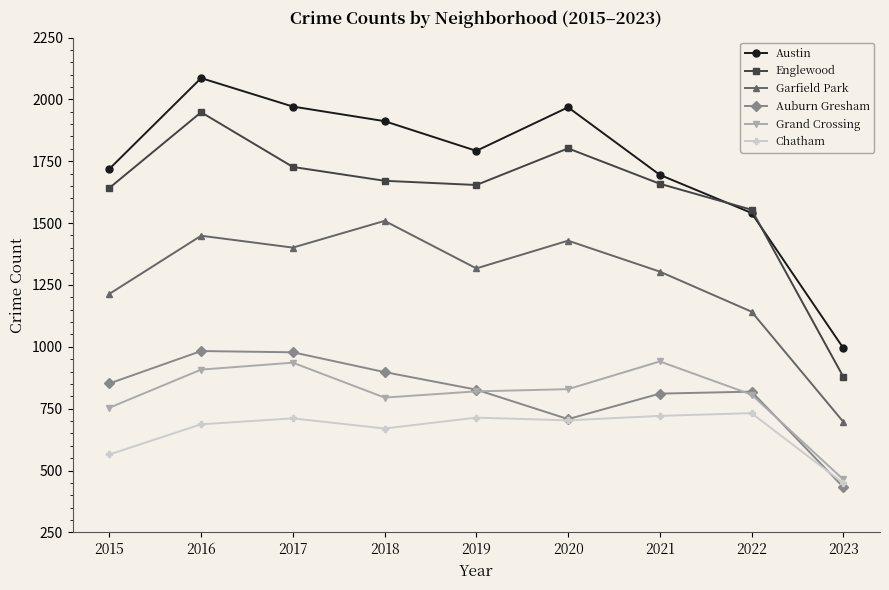

Is it true that Chatham equals 194 at 2022?

False